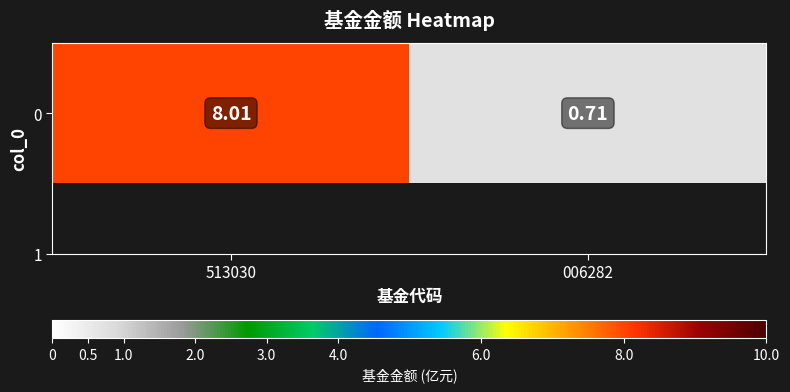

What is the change in value from 513030 to 006282?

-7.3